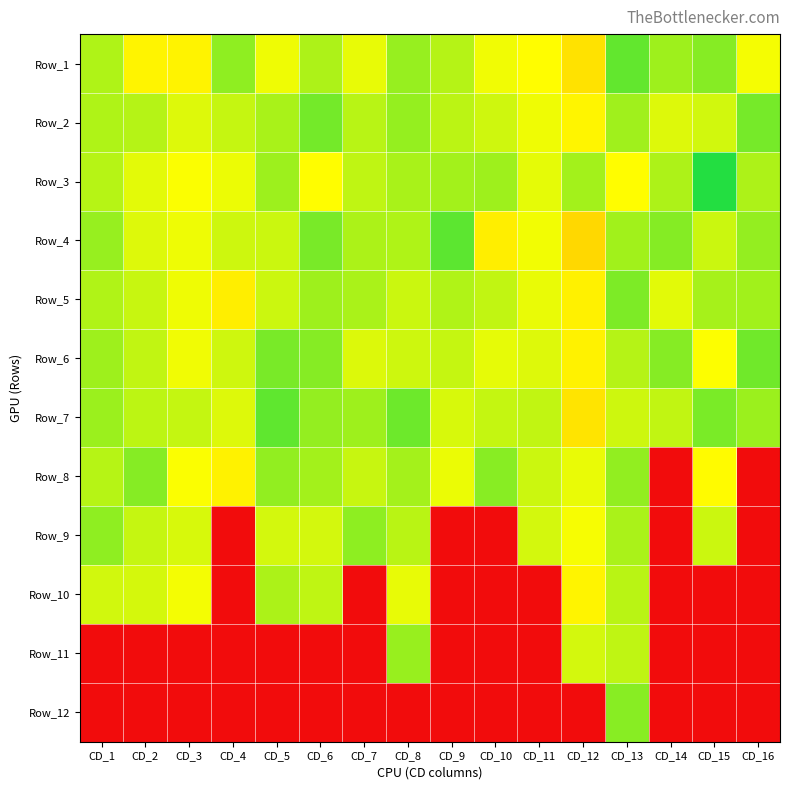

Reading left to right, extract all data points from this chart.

Row_1: CD_1=1.9	CD_2=1.6	CD_3=1.6	CD_4=2.0	CD_5=1.7	CD_6=2.0	CD_7=1.8	CD_8=2.0	CD_9=1.9	CD_10=1.7	CD_11=1.7	CD_12=1.5	CD_13=2.2	CD_14=2.0	CD_15=2.1	CD_16=1.7
Row_2: CD_1=1.9	CD_2=1.9	CD_3=1.8	CD_4=1.9	CD_5=2.0	CD_6=2.1	CD_7=1.9	CD_8=2.0	CD_9=1.9	CD_10=1.8	CD_11=1.7	CD_12=1.6	CD_13=2.0	CD_14=1.8	CD_15=1.8	CD_16=2.1
Row_3: CD_1=1.9	CD_2=1.8	CD_3=1.7	CD_4=1.7	CD_5=2.0	CD_6=1.7	CD_7=1.9	CD_8=2.0	CD_9=2.0	CD_10=2.0	CD_11=1.8	CD_12=2.0	CD_13=1.7	CD_14=1.9	CD_15=2.4	CD_16=1.9
Row_4: CD_1=2.0	CD_2=1.8	CD_3=1.7	CD_4=1.8	CD_5=1.9	CD_6=2.1	CD_7=2.0	CD_8=1.9	CD_9=2.2	CD_10=1.6	CD_11=1.7	CD_12=1.4	CD_13=2.0	CD_14=2.1	CD_15=1.9	CD_16=2.0
Row_5: CD_1=1.9	CD_2=1.9	CD_3=1.7	CD_4=1.6	CD_5=1.9	CD_6=2.0	CD_7=2.0	CD_8=1.9	CD_9=1.9	CD_10=1.9	CD_11=1.8	CD_12=1.6	CD_13=2.1	CD_14=1.8	CD_15=2.0	CD_16=2.0
Row_6: CD_1=2.0	CD_2=1.9	CD_3=1.7	CD_4=1.8	CD_5=2.1	CD_6=2.1	CD_7=1.8	CD_8=1.8	CD_9=1.9	CD_10=1.8	CD_11=1.8	CD_12=1.6	CD_13=1.9	CD_14=2.1	CD_15=1.7	CD_16=2.1
Row_7: CD_1=2.0	CD_2=1.9	CD_3=1.9	CD_4=1.8	CD_5=2.2	CD_6=2.0	CD_7=2.0	CD_8=2.2	CD_9=1.8	CD_10=1.9	CD_11=1.9	CD_12=1.5	CD_13=1.8	CD_14=1.9	CD_15=2.1	CD_16=2.0
Row_8: CD_1=1.9	CD_2=2.1	CD_3=1.7	CD_4=1.6	CD_5=2.0	CD_6=2.0	CD_7=1.9	CD_8=2.0	CD_9=1.7	CD_10=2.1	CD_11=1.8	CD_12=1.7	CD_13=2.0	CD_14=0.0	CD_15=1.7	CD_16=0.0
Row_9: CD_1=2.0	CD_2=1.9	CD_3=1.8	CD_4=0.0	CD_5=1.8	CD_6=1.8	CD_7=2.1	CD_8=1.9	CD_9=0.0	CD_10=0.0	CD_11=1.8	CD_12=1.7	CD_13=2.0	CD_14=0.0	CD_15=1.9	CD_16=0.0
Row_10: CD_1=1.8	CD_2=1.8	CD_3=1.7	CD_4=0.0	CD_5=2.0	CD_6=1.9	CD_7=0.0	CD_8=1.8	CD_9=0.0	CD_10=0.0	CD_11=0.0	CD_12=1.6	CD_13=1.9	CD_14=0.0	CD_15=0.0	CD_16=0.0
Row_11: CD_1=0.0	CD_2=0.0	CD_3=0.0	CD_4=0.0	CD_5=0.0	CD_6=0.0	CD_7=0.0	CD_8=2.0	CD_9=0.0	CD_10=0.0	CD_11=0.0	CD_12=1.8	CD_13=1.9	CD_14=0.0	CD_15=0.0	CD_16=0.0
Row_12: CD_1=0.0	CD_2=0.0	CD_3=0.0	CD_4=0.0	CD_5=0.0	CD_6=0.0	CD_7=0.0	CD_8=0.0	CD_9=0.0	CD_10=0.0	CD_11=0.0	CD_12=0.0	CD_13=2.1	CD_14=0.0	CD_15=0.0	CD_16=0.0